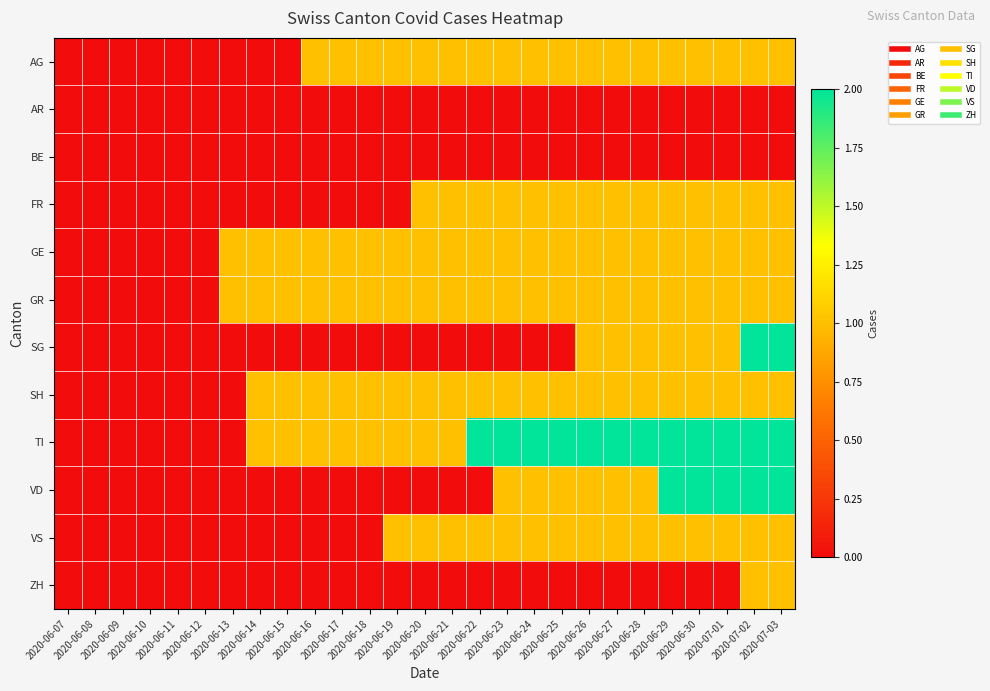

What is the maximum value shown in the chart?

2